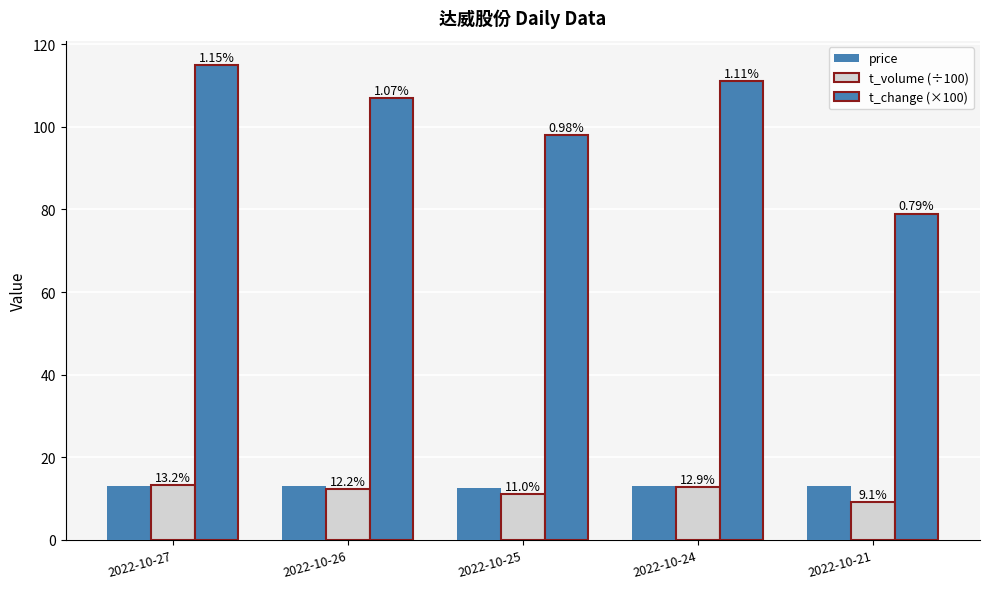

What is the difference between the maximum and second lowest values in the price series?

0.2